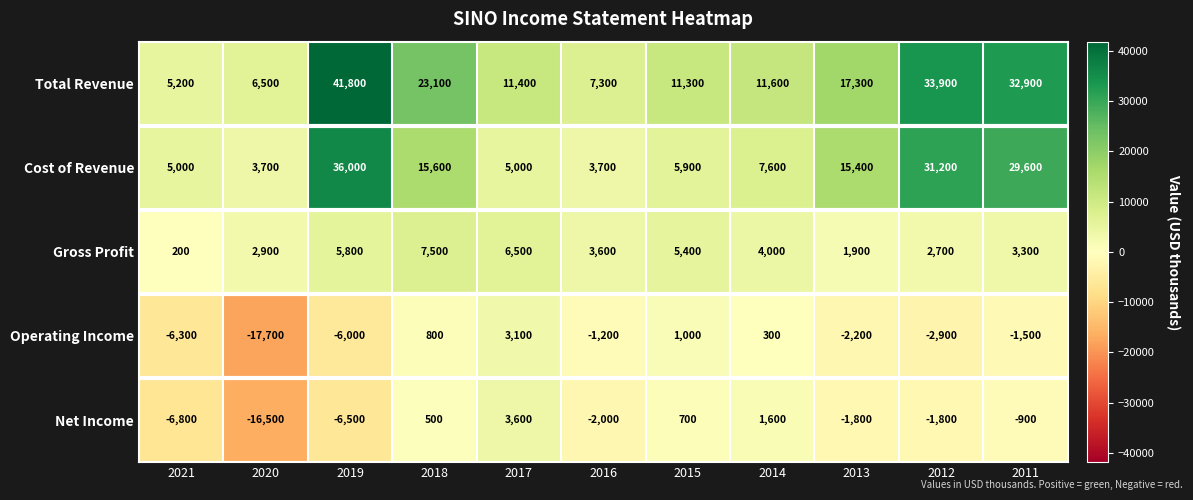

What is the sum of all Total Revenue values?

202300